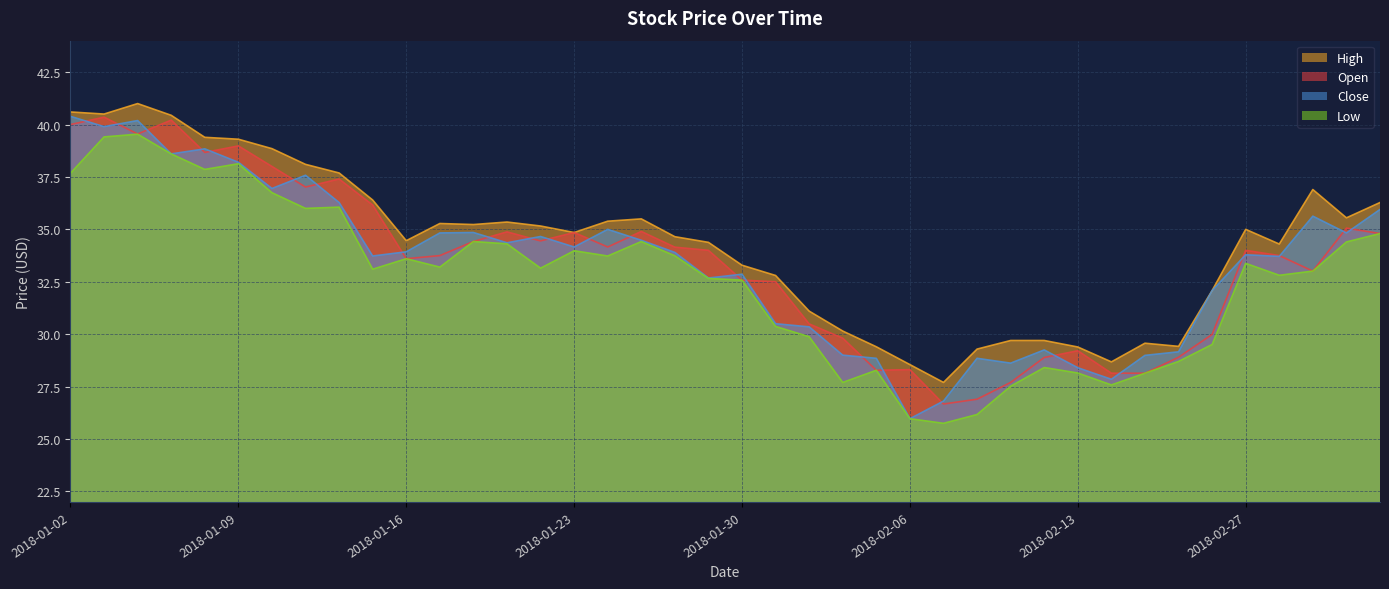

What are all the series names shown in the legend?

High, Open, Close, Low